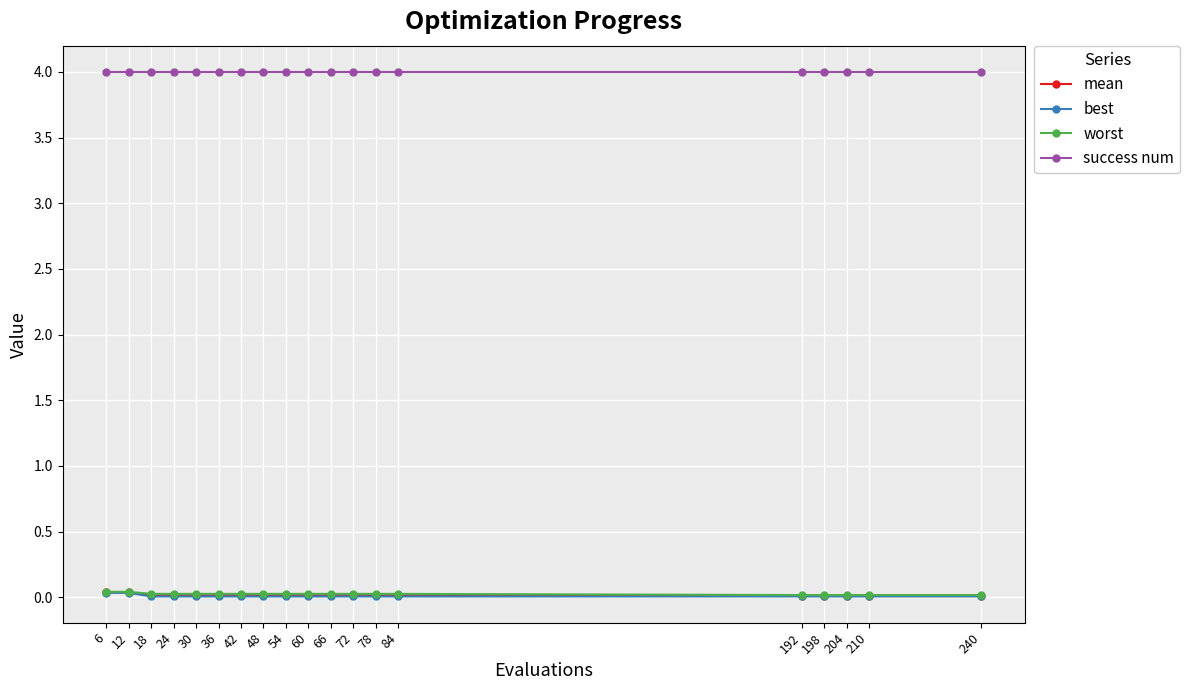

What is the total value across all series at 72?

4.0